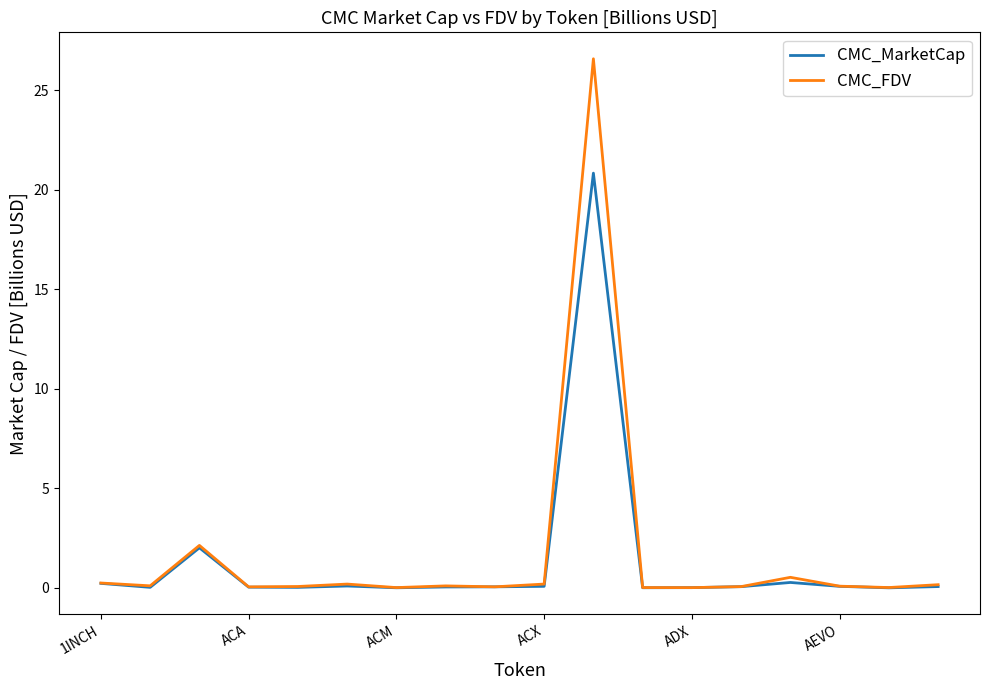

What are all the series names shown in the legend?

CMC_MarketCap, CMC_FDV